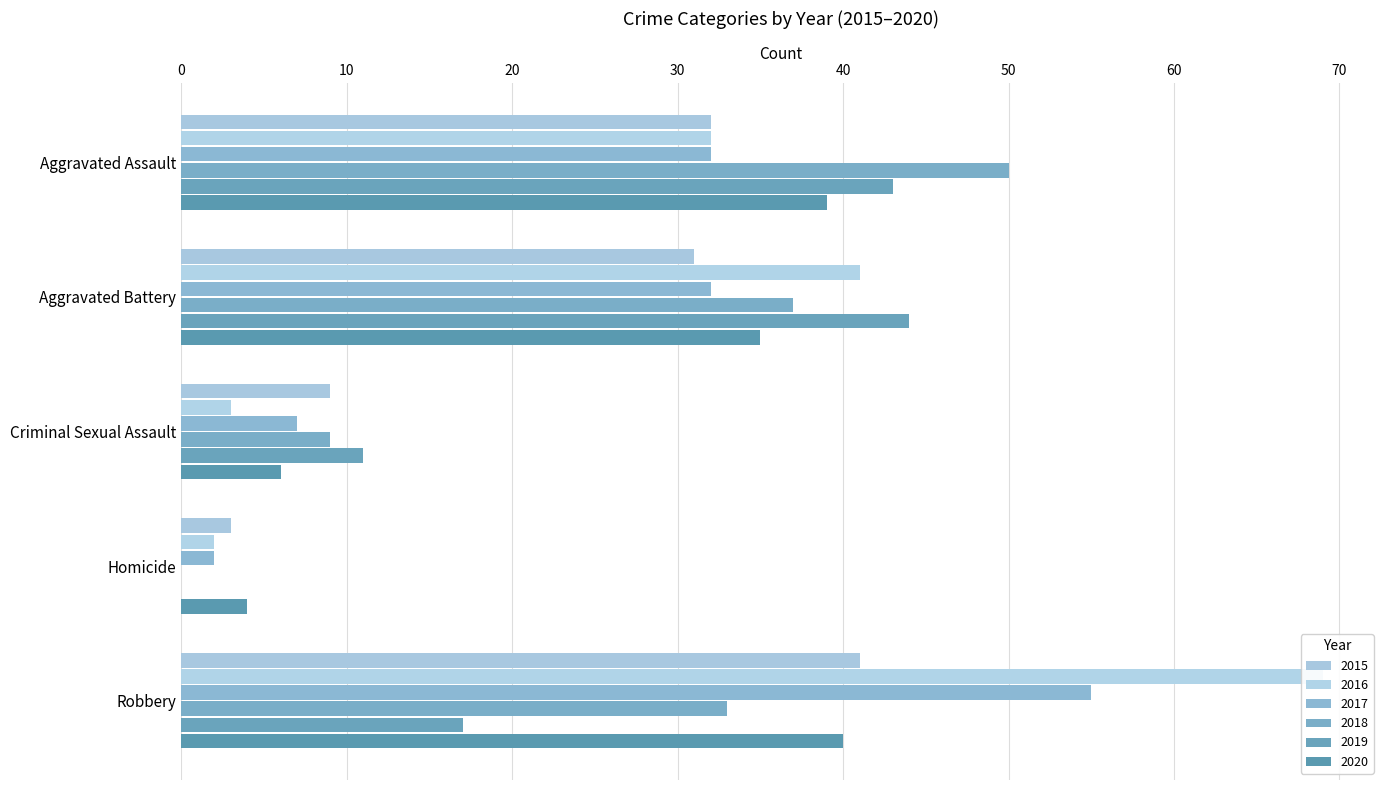

Reading right to left, what are all the values shown in this chart?

2015: Robbery=41	Homicide=3	Criminal Sexual Assault=9	Aggravated Battery=31	Aggravated Assault=32
2016: Robbery=69	Homicide=2	Criminal Sexual Assault=3	Aggravated Battery=41	Aggravated Assault=32
2017: Robbery=55	Homicide=2	Criminal Sexual Assault=7	Aggravated Battery=32	Aggravated Assault=32
2018: Robbery=33	Homicide=0	Criminal Sexual Assault=9	Aggravated Battery=37	Aggravated Assault=50
2019: Robbery=17	Homicide=0	Criminal Sexual Assault=11	Aggravated Battery=44	Aggravated Assault=43
2020: Robbery=40	Homicide=4	Criminal Sexual Assault=6	Aggravated Battery=35	Aggravated Assault=39